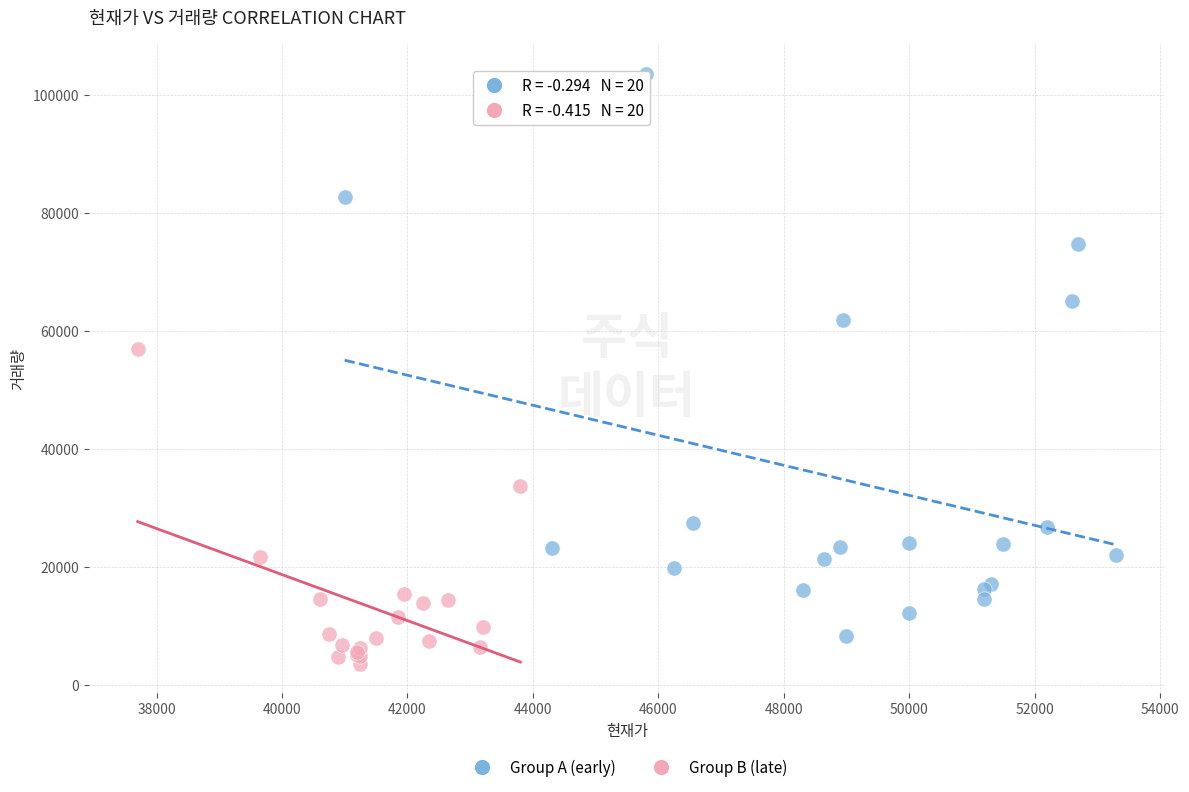

Which series has the widest spread of Y values?

Group A (early)